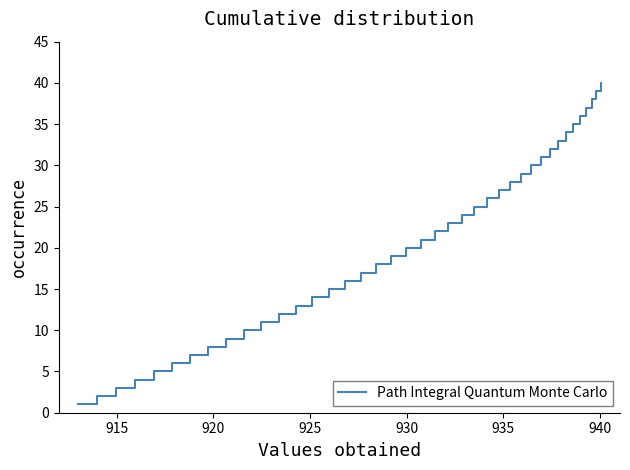

True or false: there are more than 0 points higher than both neighbors.

False